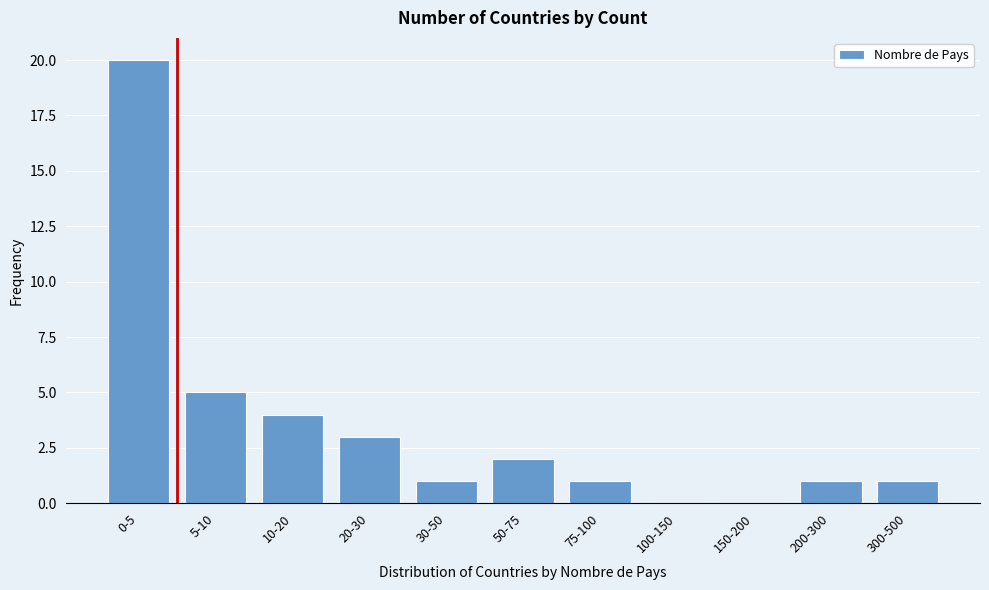

Reading left to right, extract all data points from this chart.

0-5=20	5-10=5	10-20=4	20-30=3	30-50=1	50-75=2	75-100=1	100-150=0	150-200=0	200-300=1	300-500=1